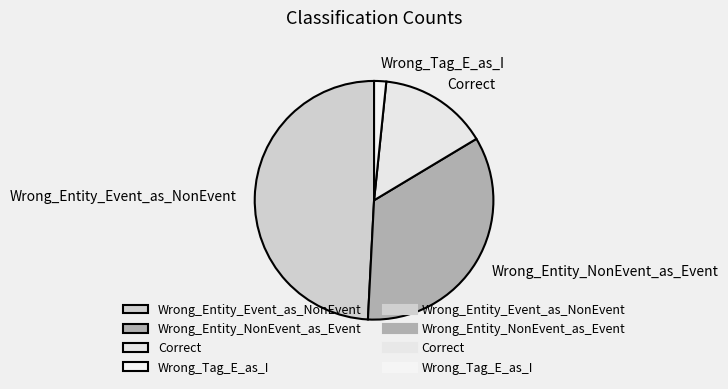

True or false: Wrong_Entity_Event_as_NonEvent accounts for 55% of the total.

False